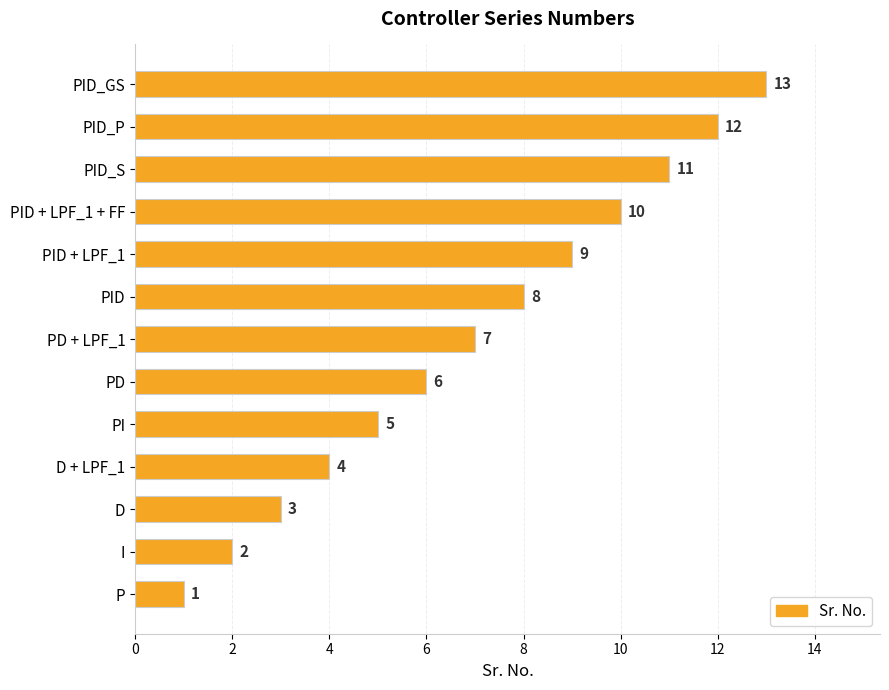

The chart shows a value of 11 at PD. True or false?

False